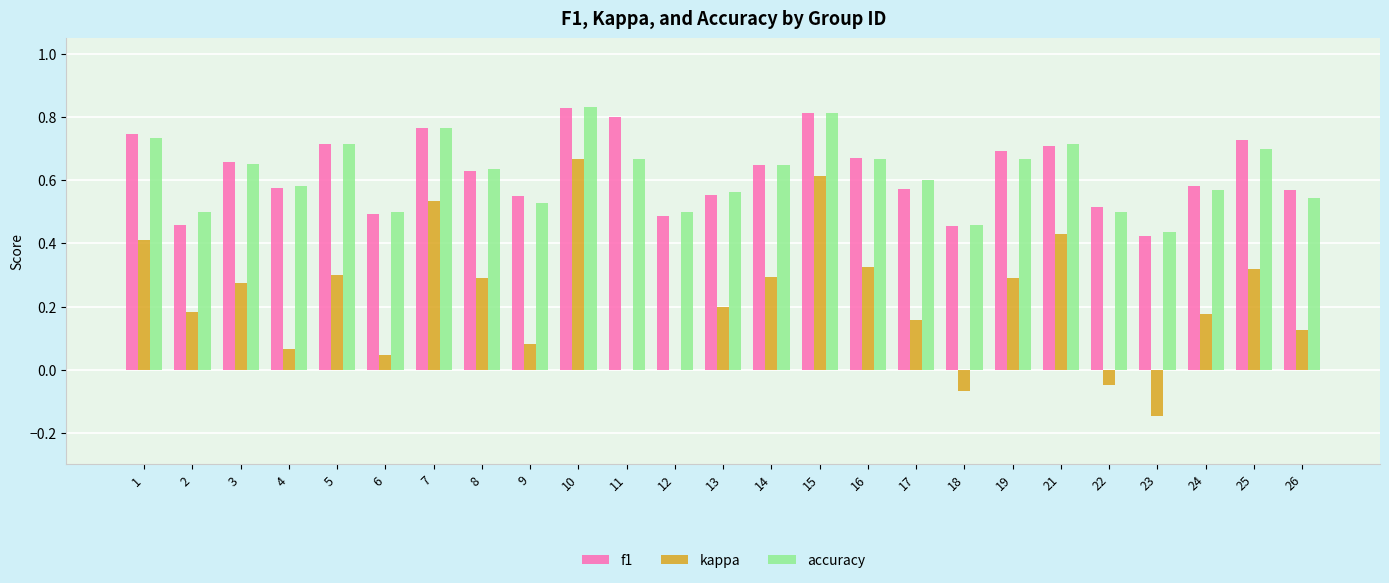

Is the value of f1 at 7 greater than the value of kappa at 7?

Yes